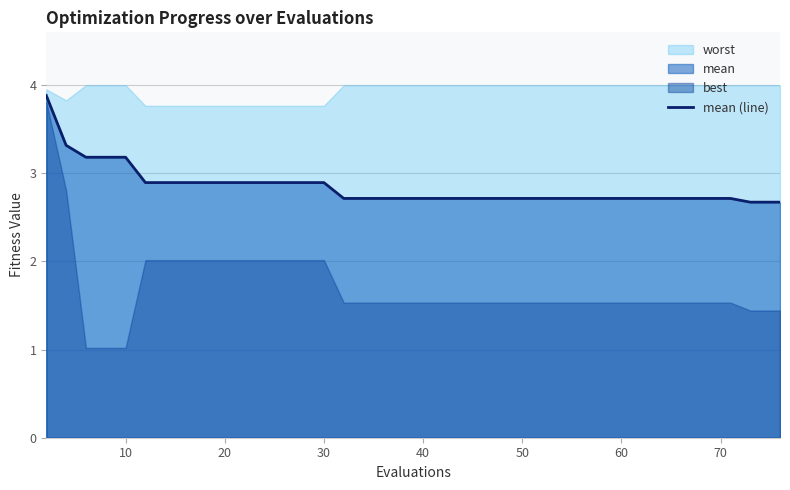

How many lines are shown in the chart?

1